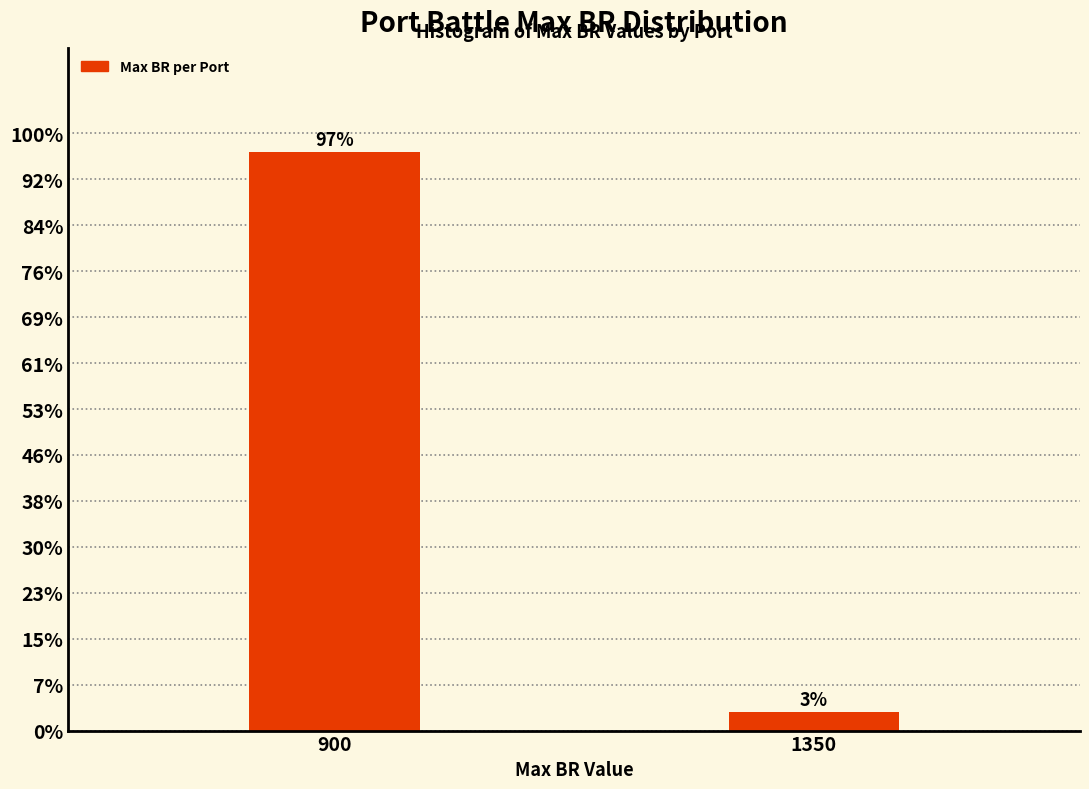

Are the bars horizontal?

No